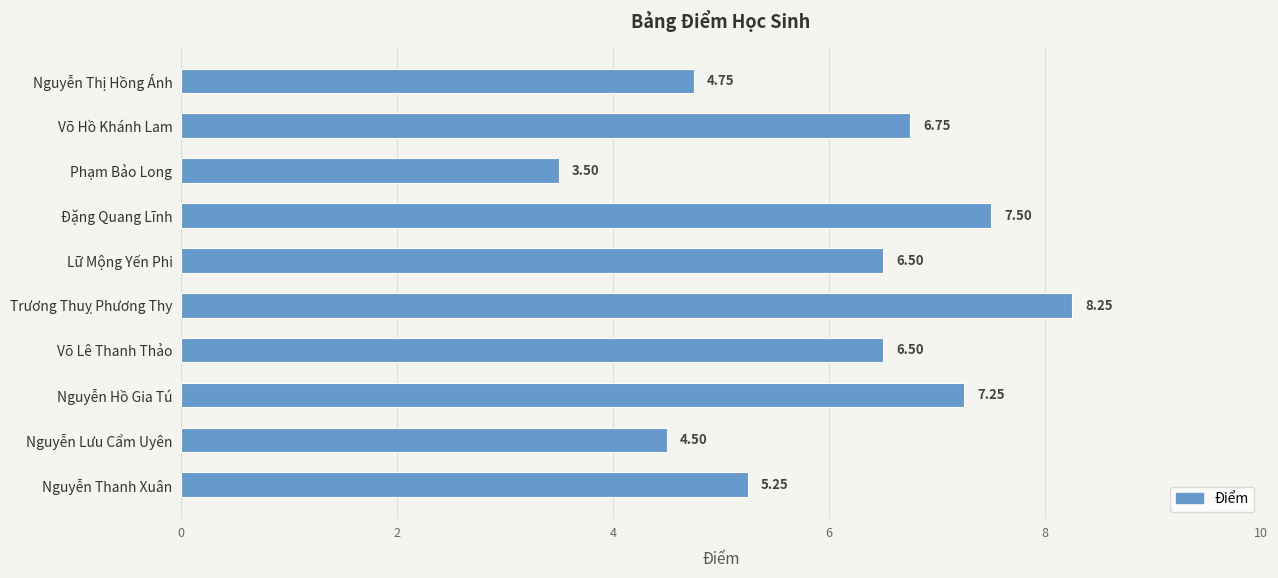

Are the bars horizontal?

Yes